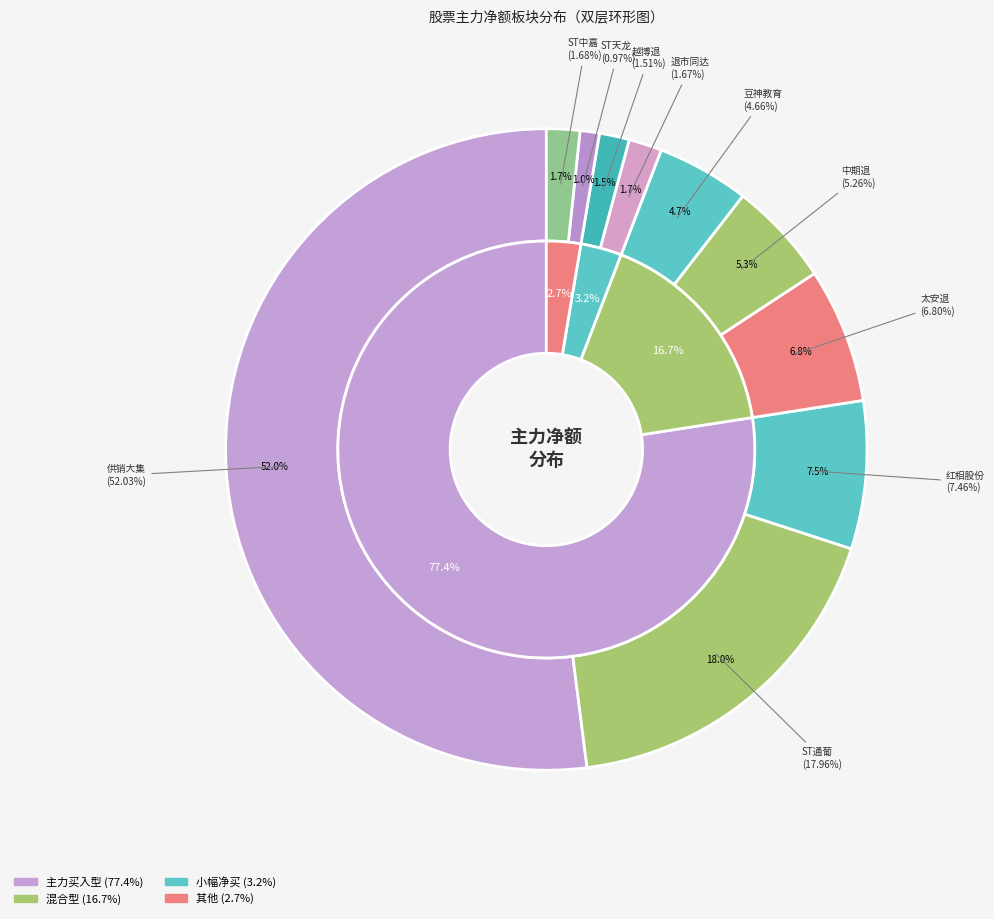

To the nearest percent, what percentage of the pie is 越博退?

2%